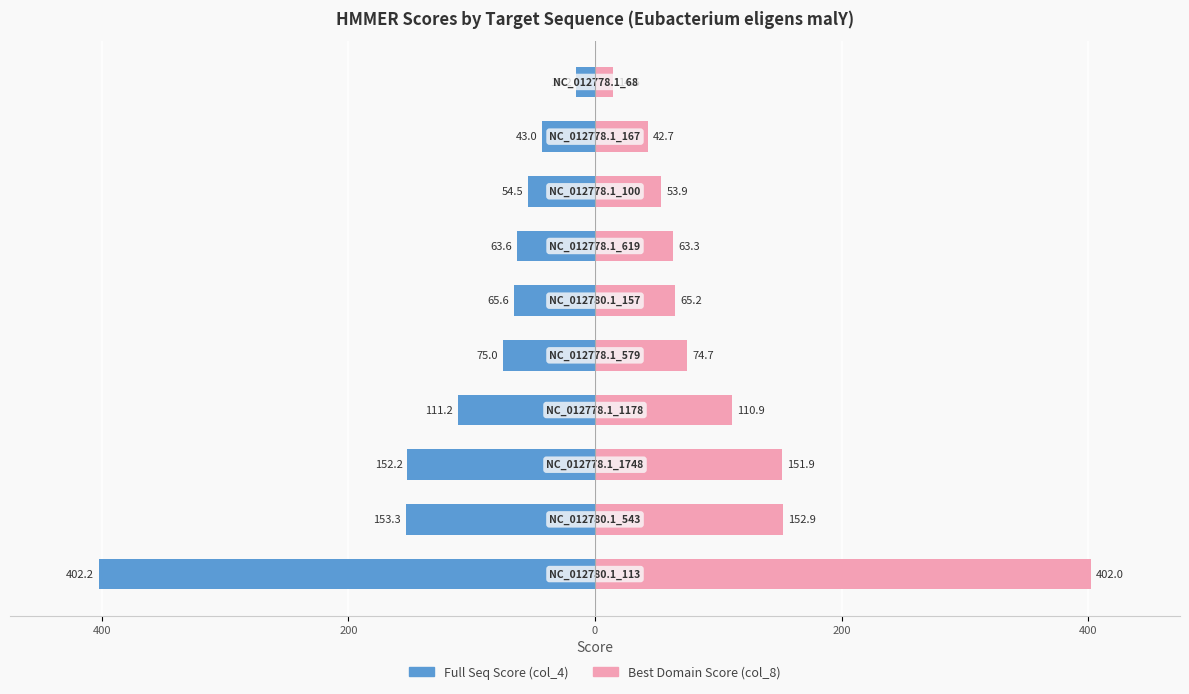

Which series has the widest spread of values?

Best Domain Score (col_8)